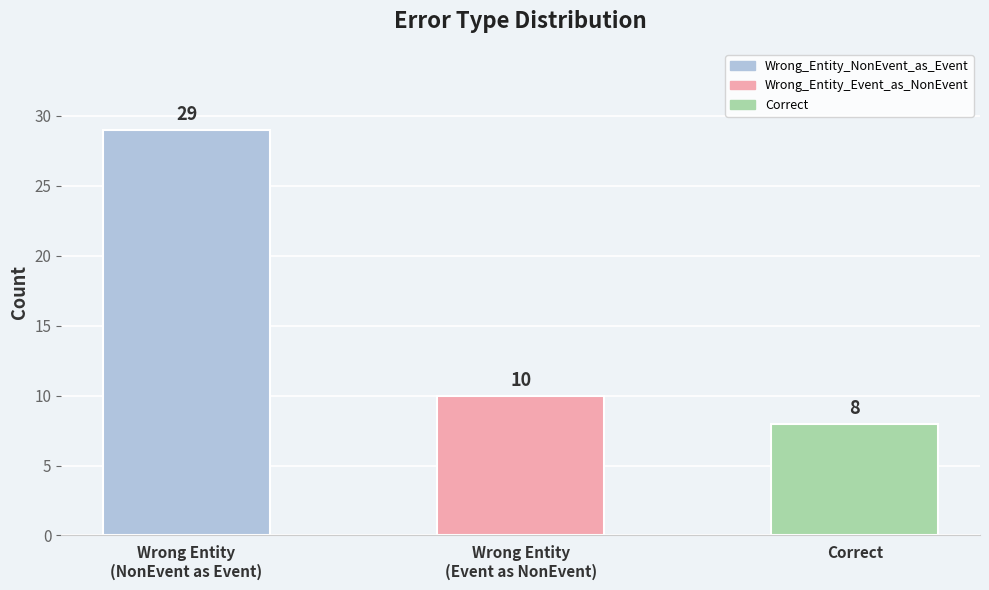

List the labels in order of value, smallest first.

Correct, Wrong Entity
(Event as NonEvent), Wrong Entity
(NonEvent as Event)